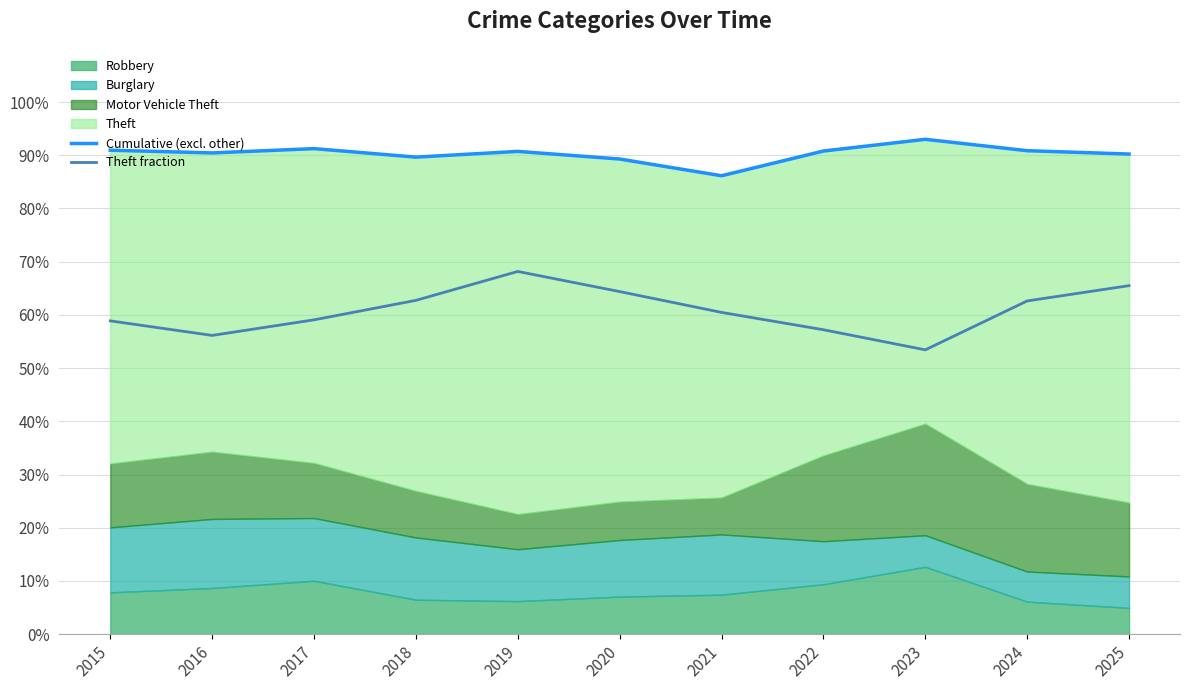

Is the value of Theft fraction at 2022 greater than the value of Cumulative (excl. other) at 2023?

No